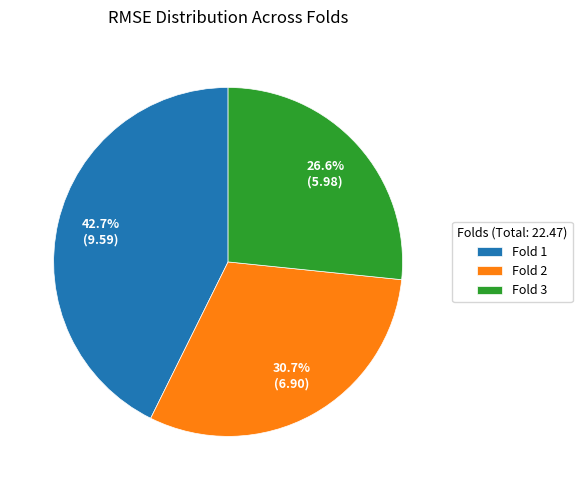

Does Fold 1 represent more than half of the total?

No